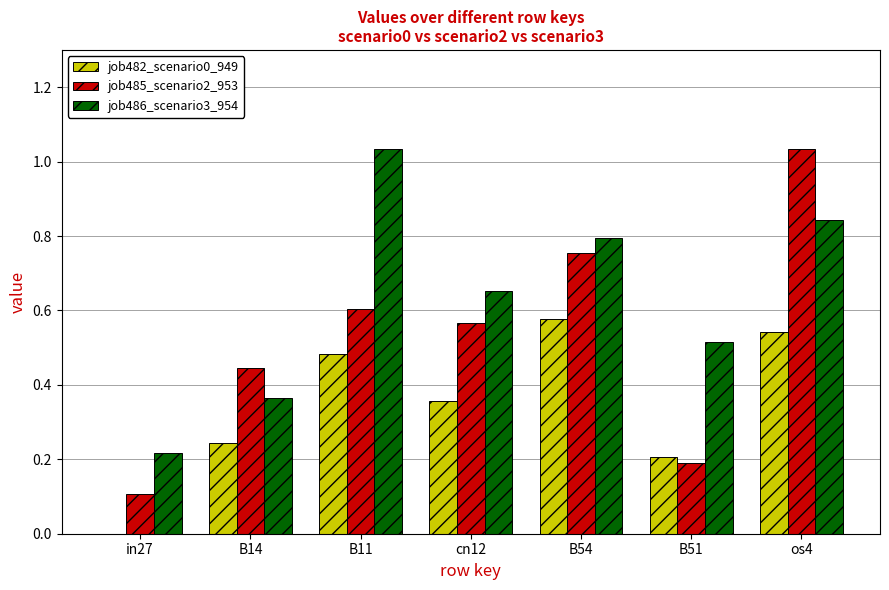

Which category has the highest value in the job482_scenario0_949 series?

B54